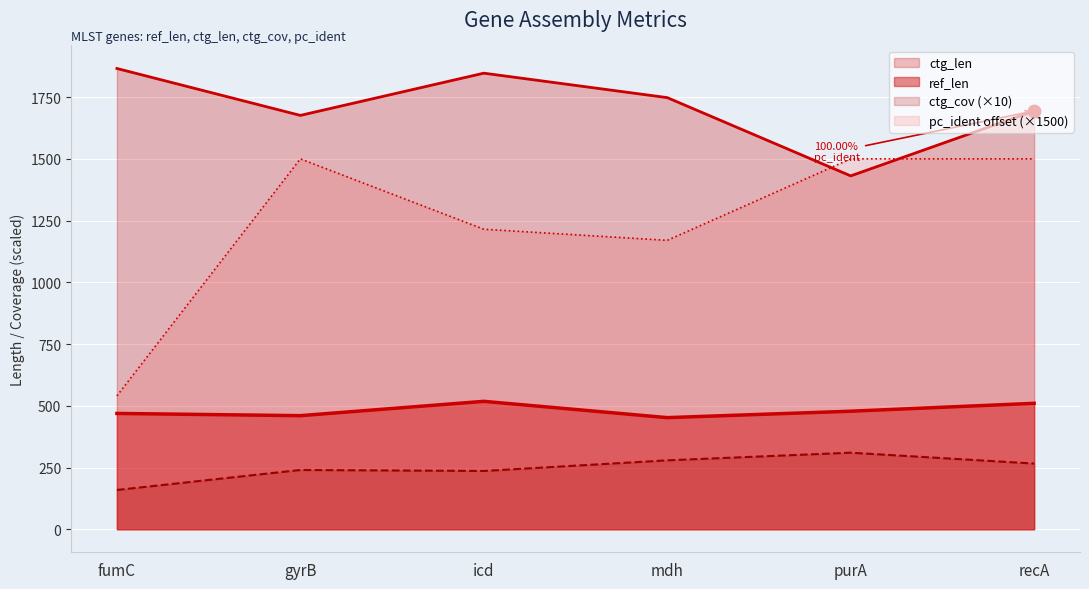

How many categories are shown in the chart?

6